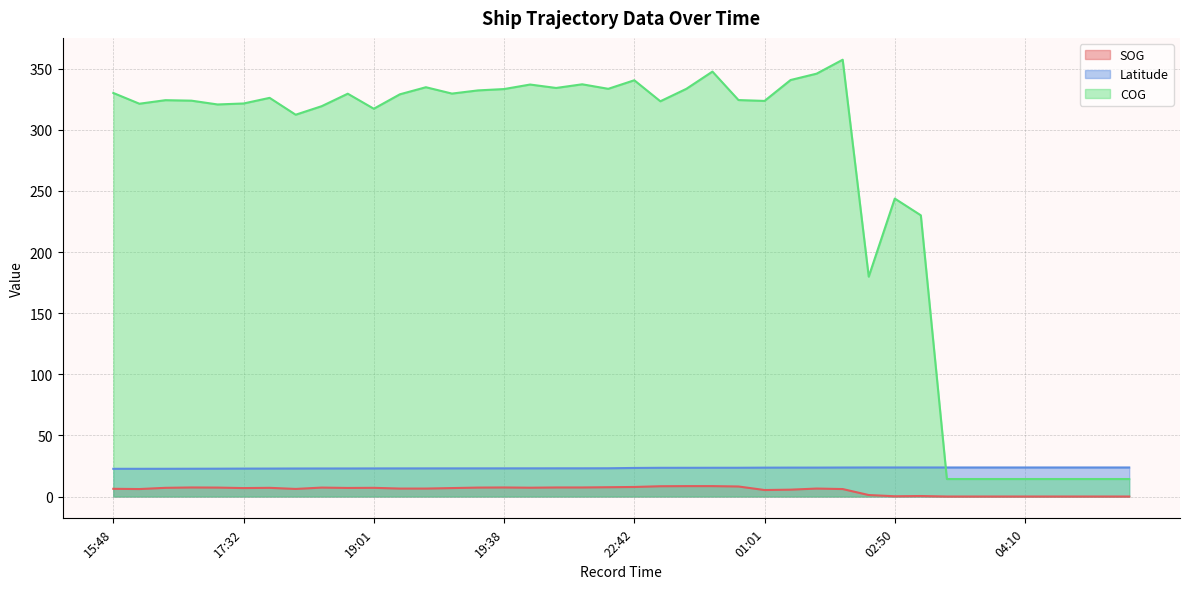

True or false: SOG and COG cross at least once.

False